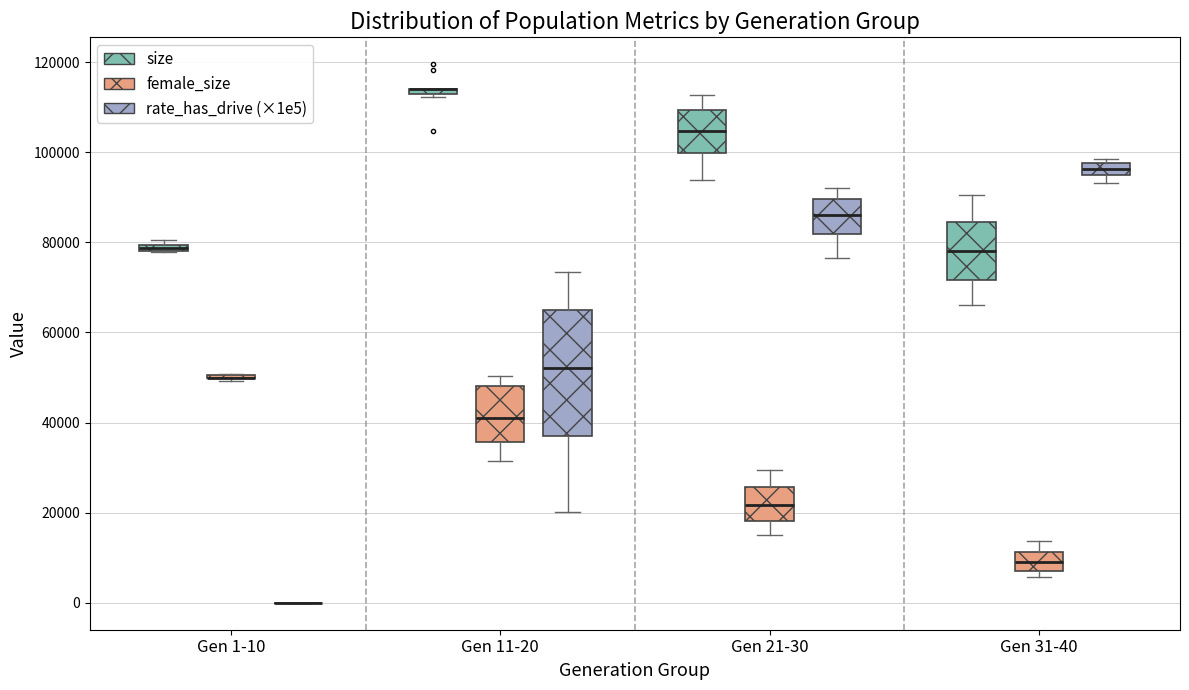

Which box is the tallest, from its lower edge to its upper edge?

Gen 11-20 (rate_has_drive (×1e5))